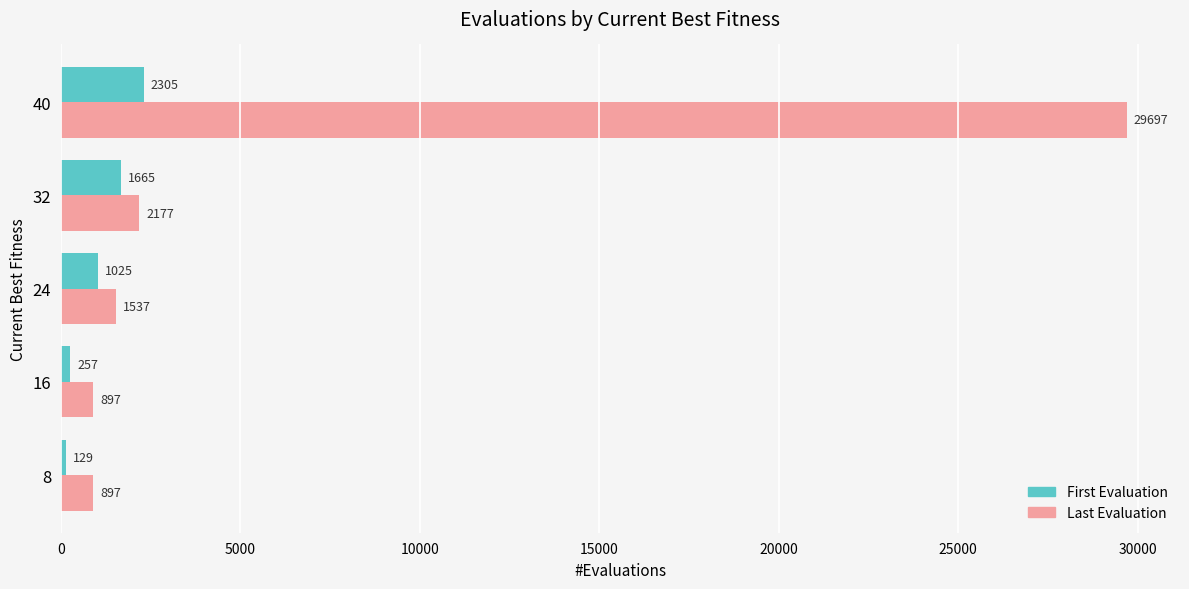

What is the difference between the second highest and minimum values in the Last Evaluation series?

1280